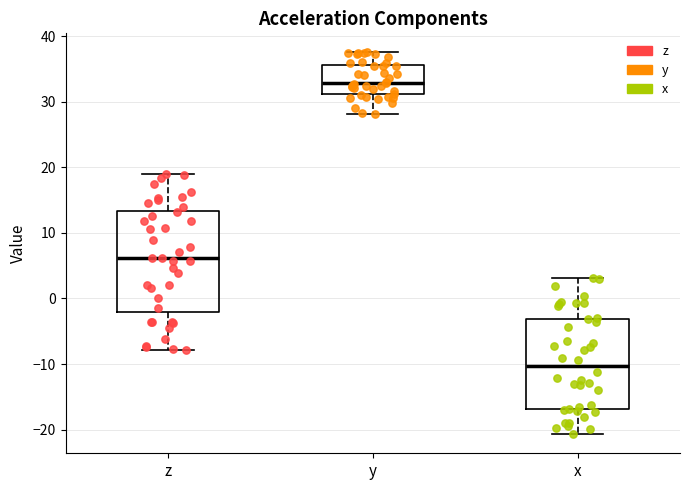

Where is the lower edge of the box for x on the y-axis? The values are not printed on the chart, so give them approximately, as read against the axis.

-17